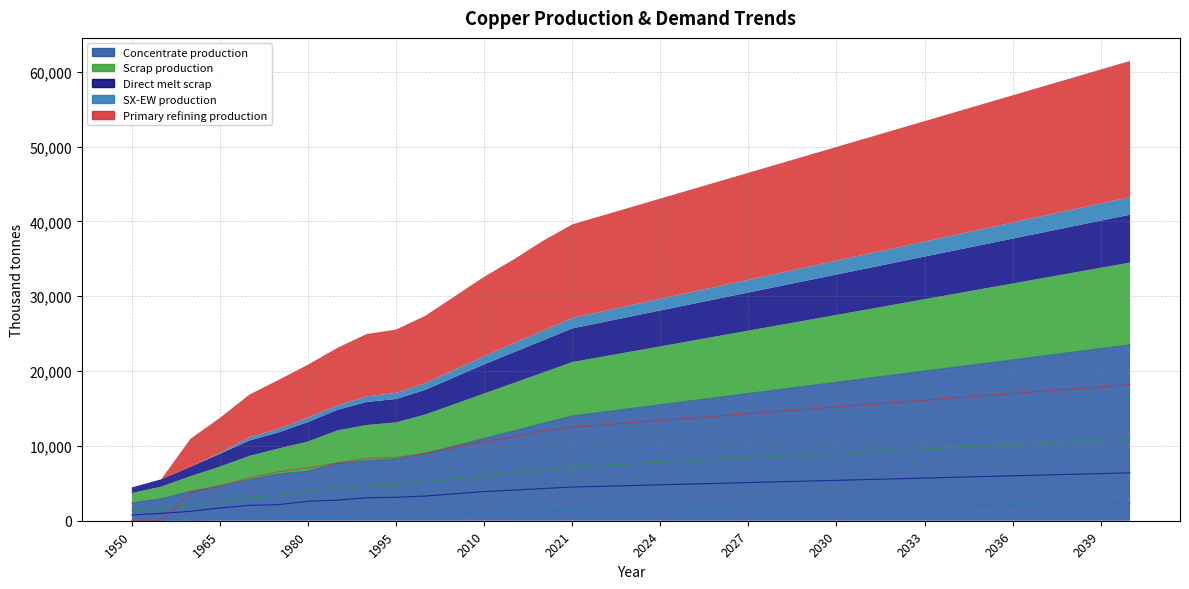

What is the average value of the SX-EW production series?

1336.1